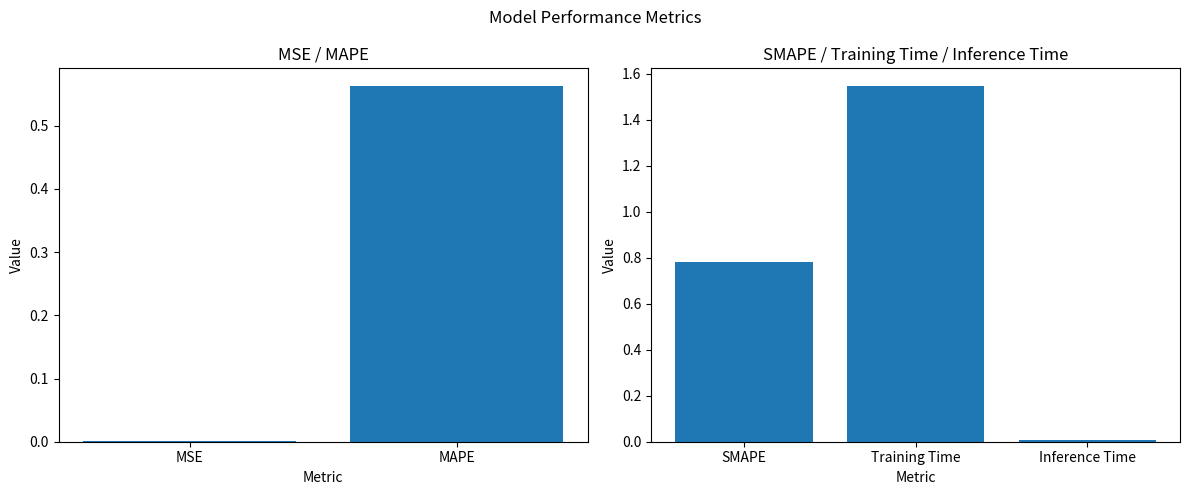

Rank the categories by value from highest to lowest.

Training Time, SMAPE, MAPE, Inference Time, MSE